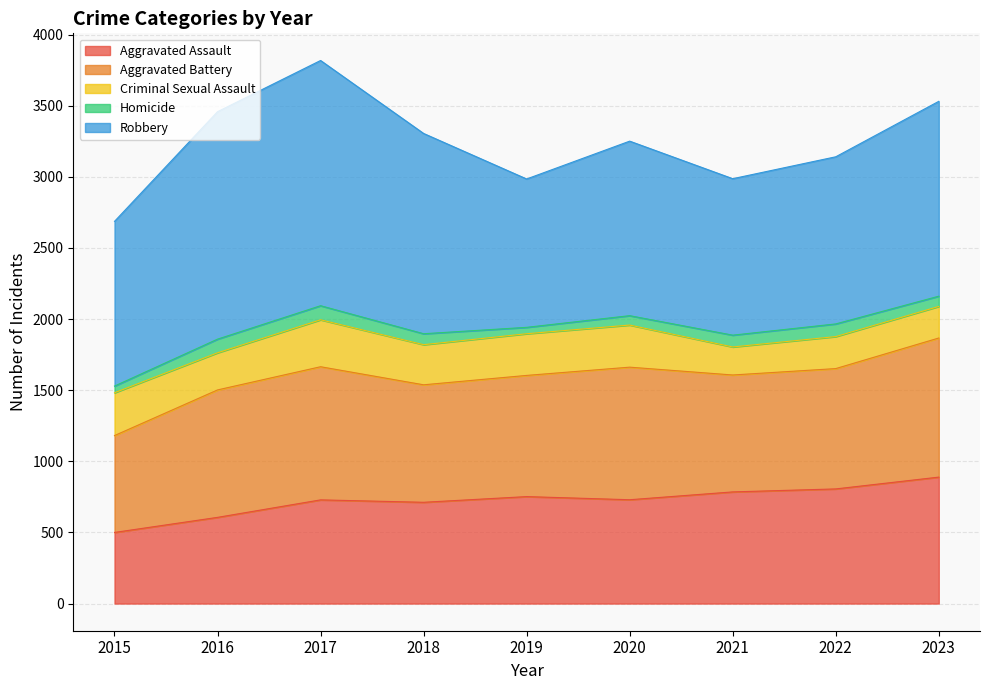

True or false: Aggravated Battery and Criminal Sexual Assault intersect in this chart.

False